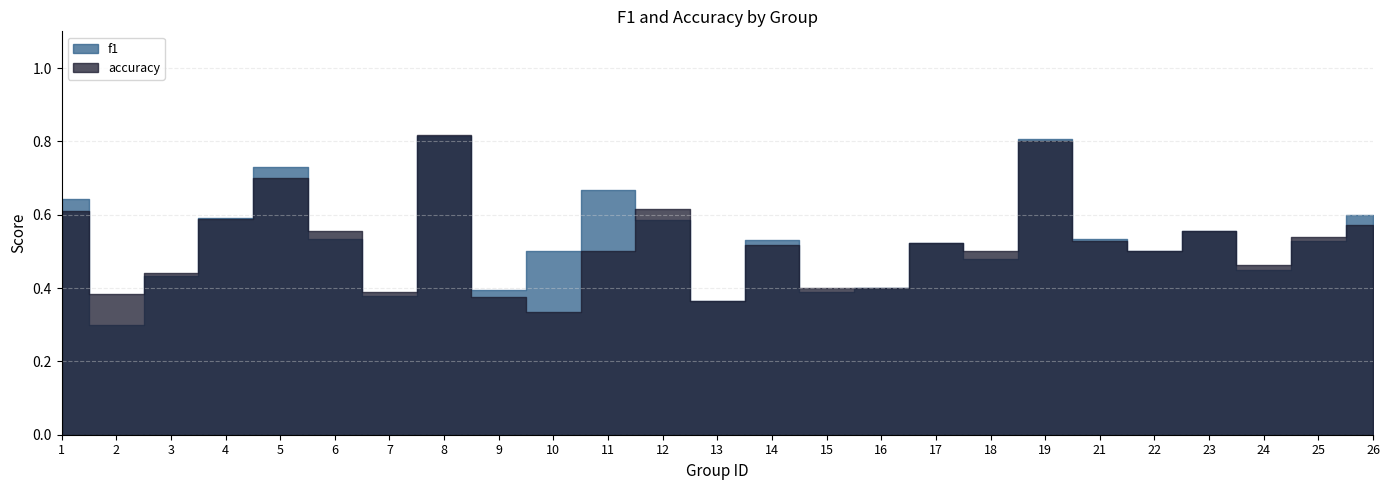

Where do accuracy and f1 first cross each other?

1 and 2